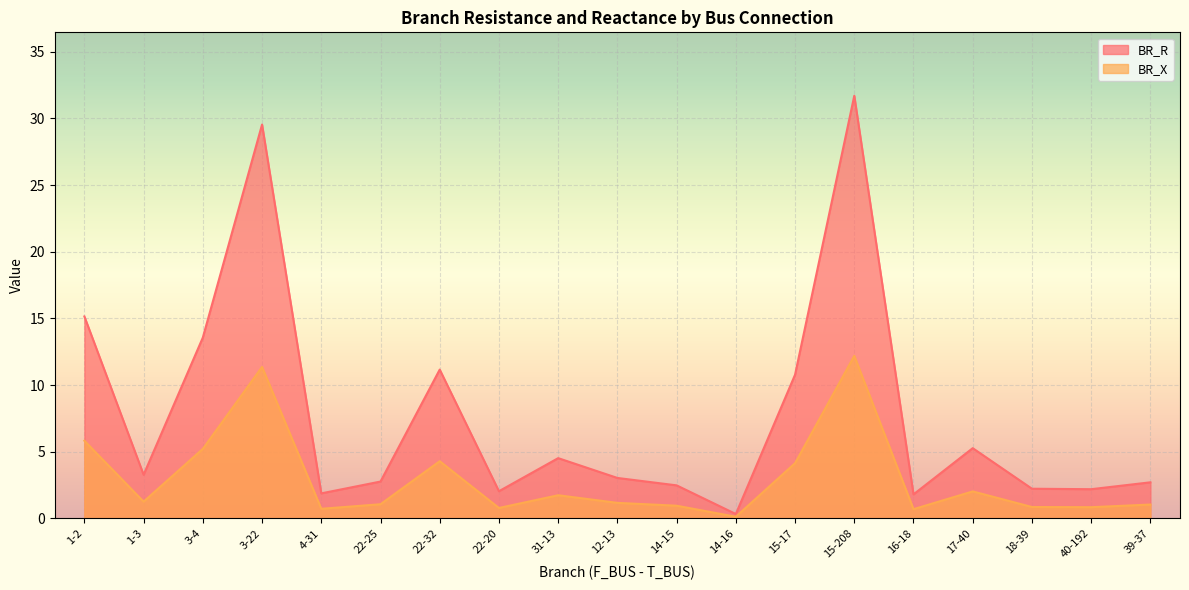

How many distinct data groups are displayed?

2